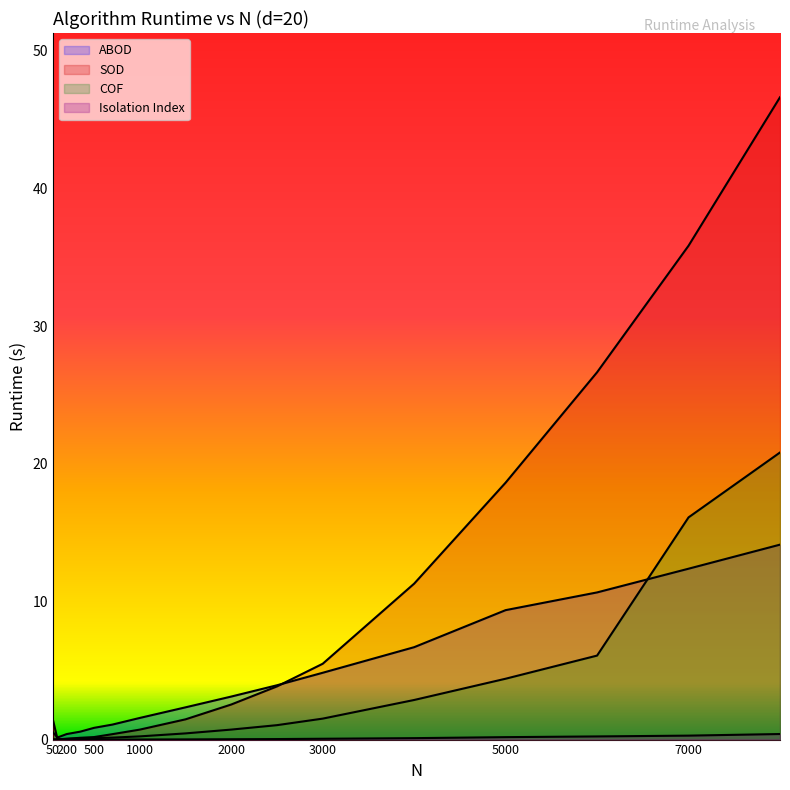

How many categories are shown in the chart?

16